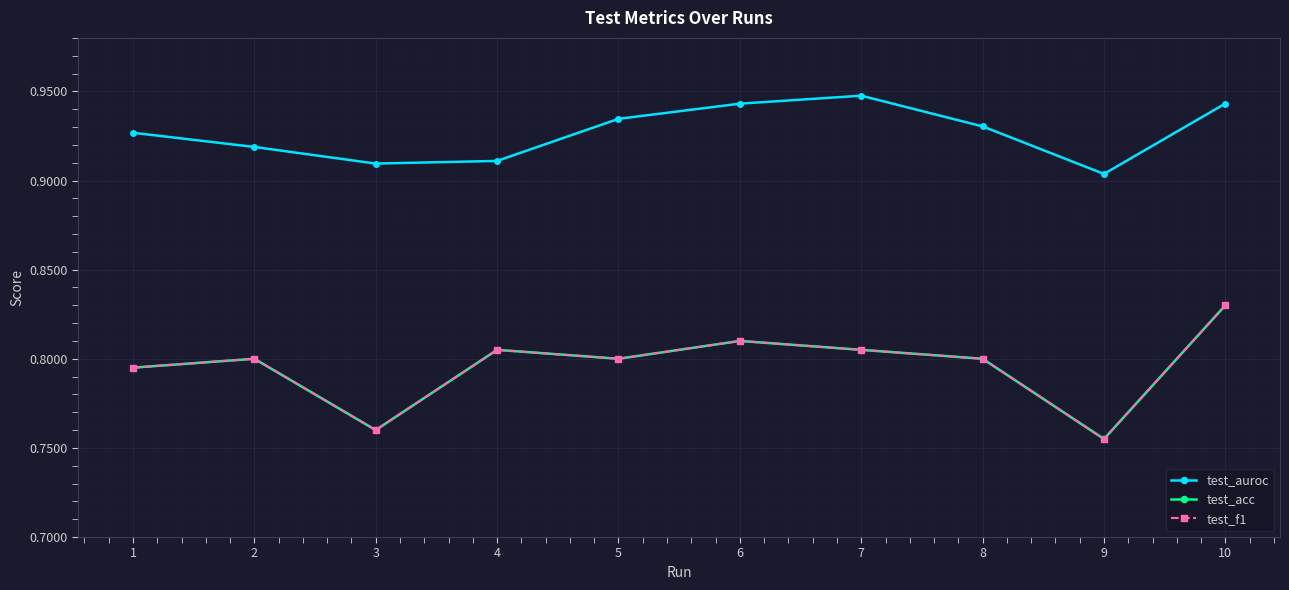

At which label does test_f1 reach its peak?

10